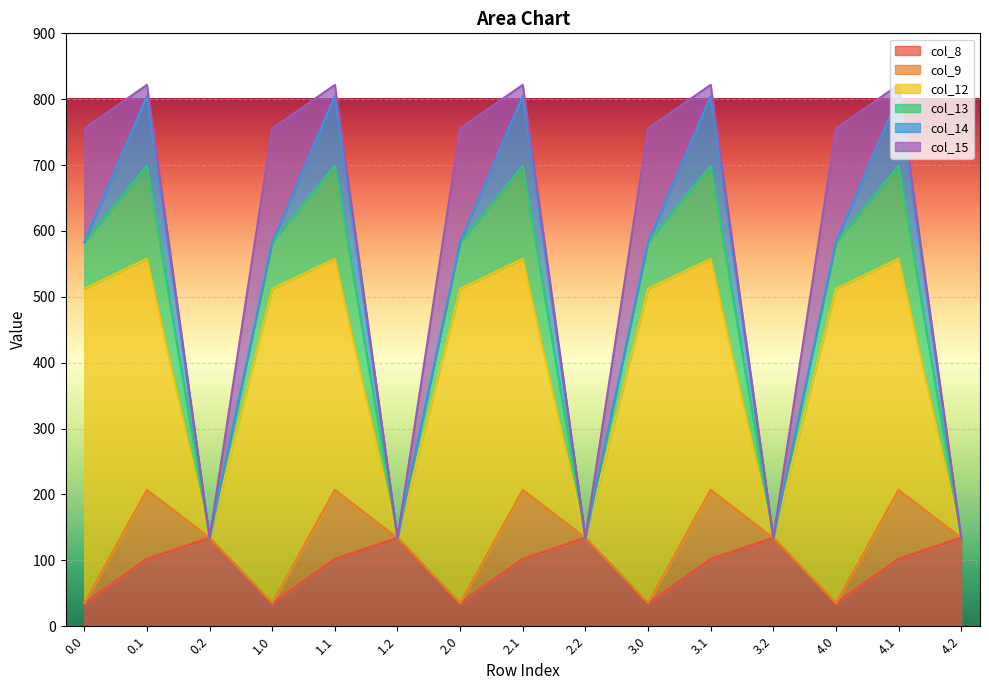

What is the difference between the col_8 values at 3.2 and 4.0?

99.2